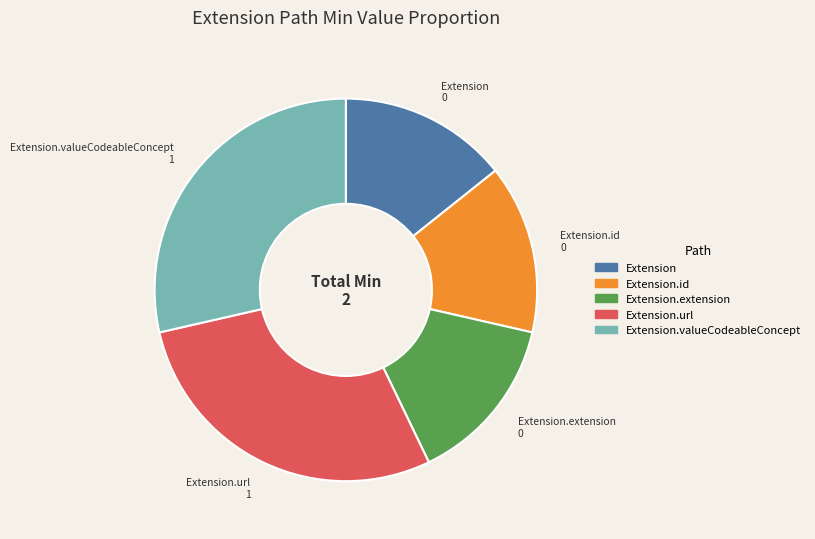

Is there any slice that represents more than half of the pie?

No